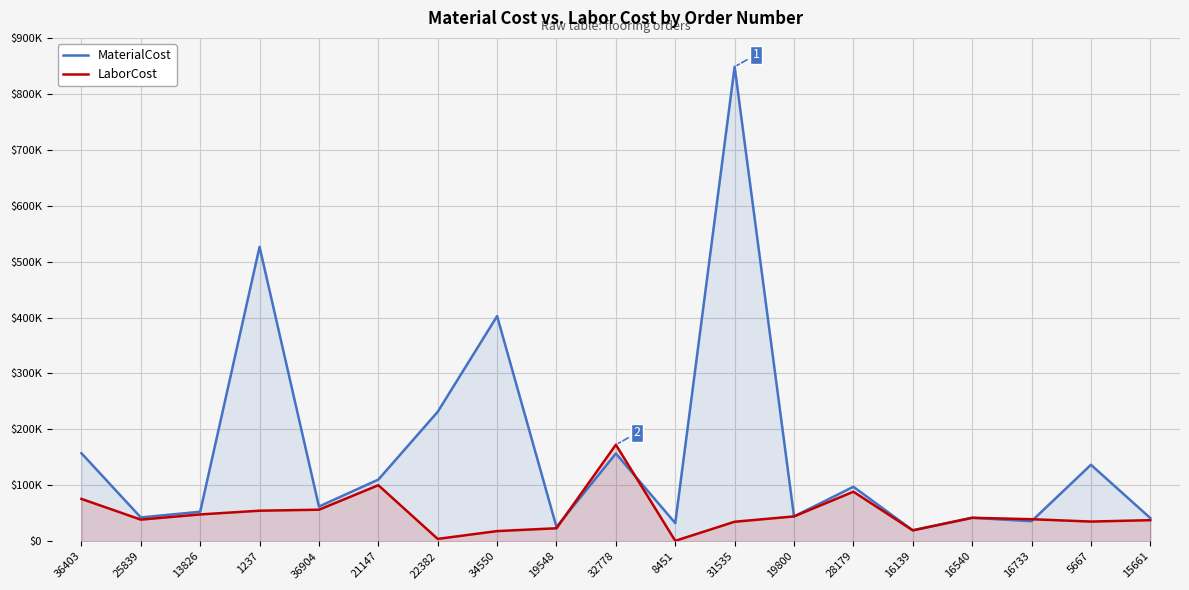

Reading right to left, transcribe all the data shown in this chart.

MaterialCost: 15661=41536.0	5667=136773.0	16733=35890.6	16540=42015.6	16139=19592.3	28179=97461.6	19800=44476.0	31535=848484.0	8451=32508.0	32778=156915.2	19548=25624.2	34550=402584.0	22382=231504.0	21147=110264.2	36904=62111.9	1237=526432.1	13826=52819.8	25839=42628.3	36403=157461.0
LaborCost: 15661=37760.0	5667=35263.8	16733=39480.4	16540=42015.6	16139=19592.3	28179=88601.5	19800=44476.0	31535=34945.0	8451=828.0	32778=172605.8	19548=23294.7	34550=18237.9	22382=4278.6	21147=100239.1	36904=56464.7	1237=54683.5	13826=48018.0	25839=38752.1	36403=75787.1